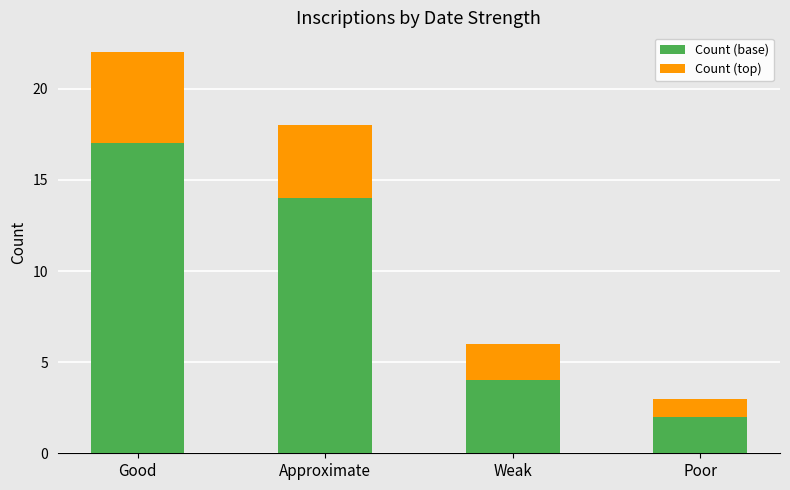

Rank the categories by Count (base) value from highest to lowest.

Good, Approximate, Weak, Poor